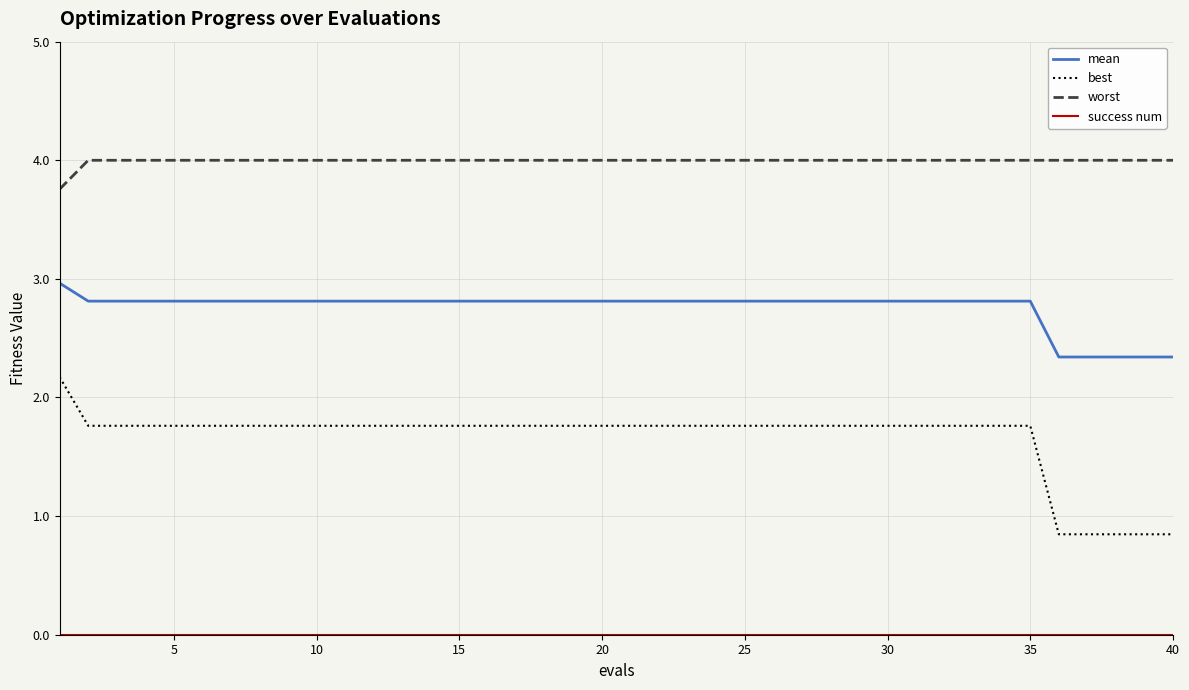

What is the maximum value for mean?

3.0